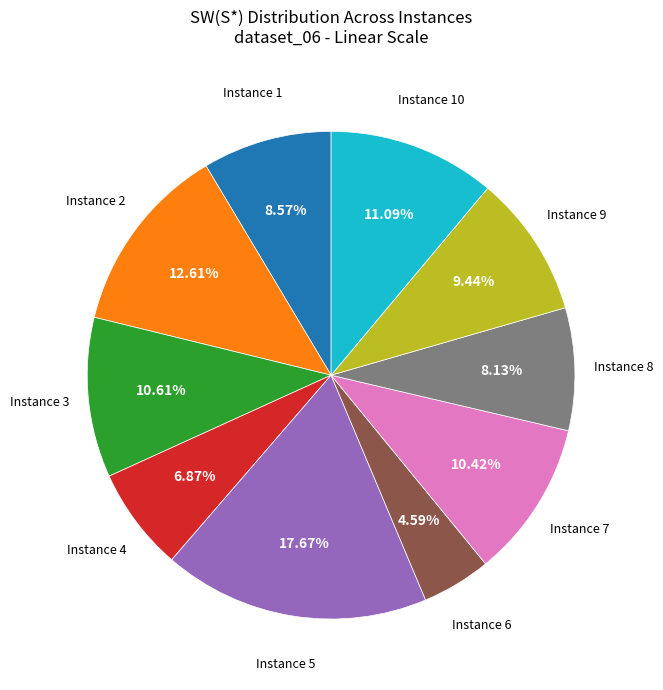

Count the number of slices in the pie.

10